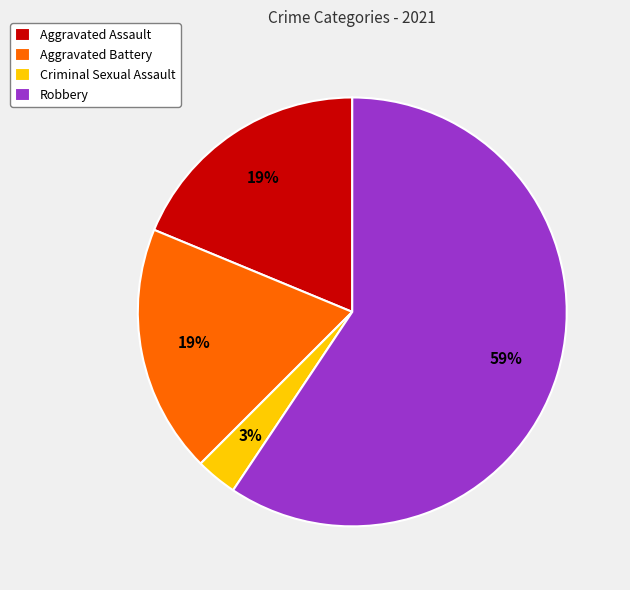

To the nearest percent, what portion does Aggravated Assault represent?

19%